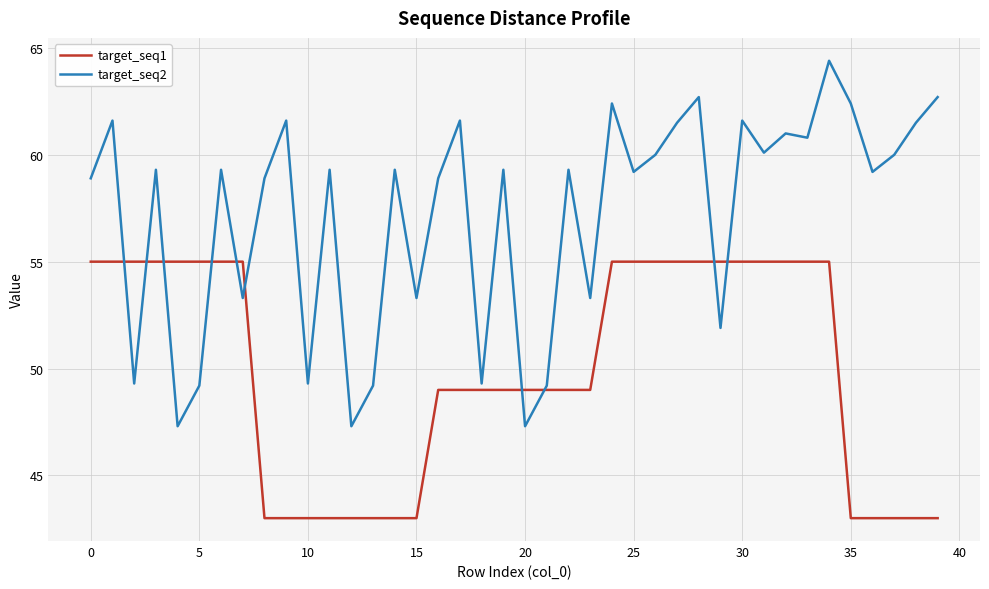

How many distinct data groups are displayed?

2